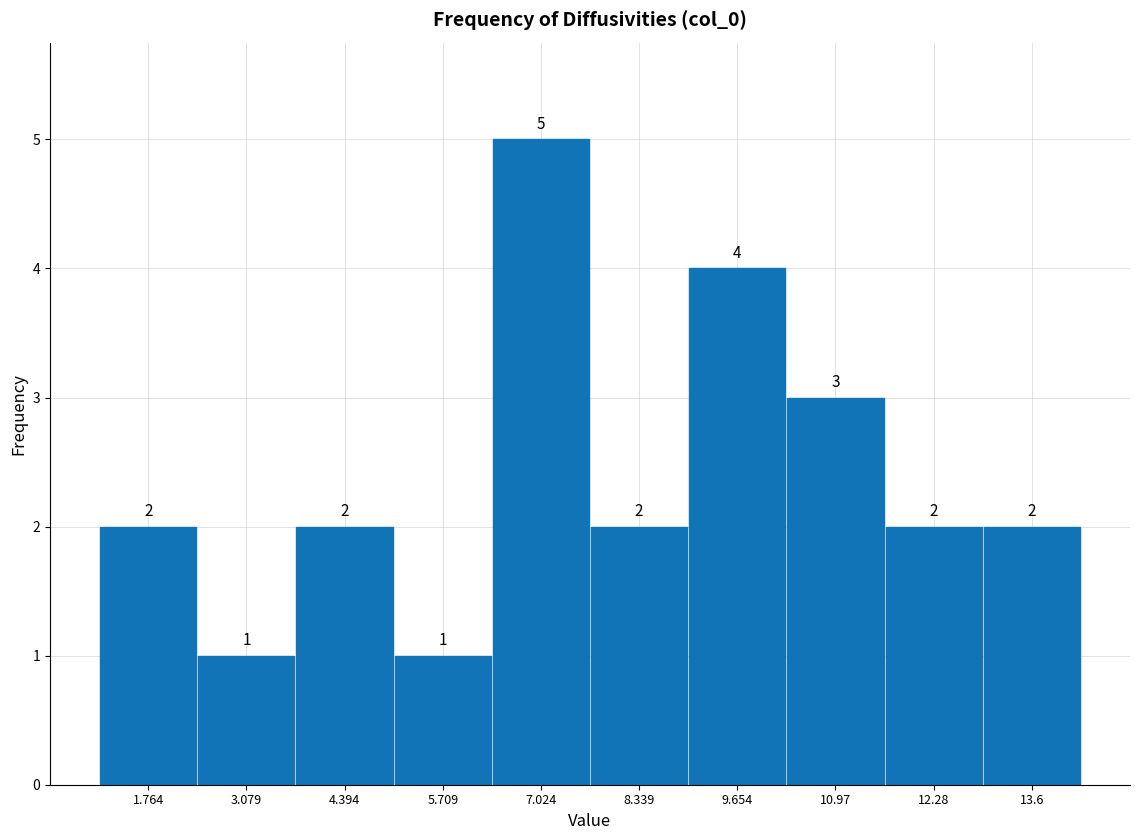

What is the height of the bar covering 5.0 to 6.4 on the x-axis? The bar edges are not printed on the chart, so give them approximately, as read against the axis.

1